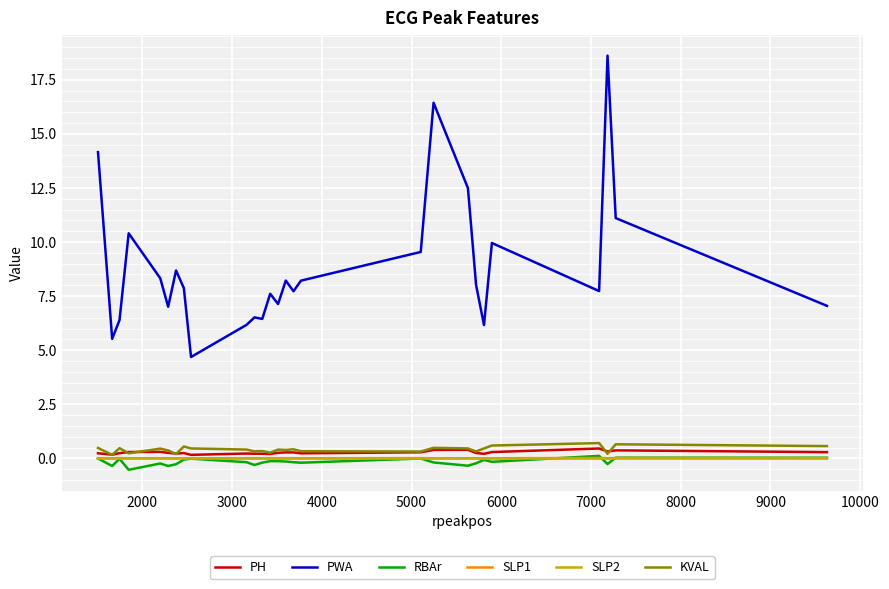

True or false: SLP2 has more than 0 interior local peaks.

True